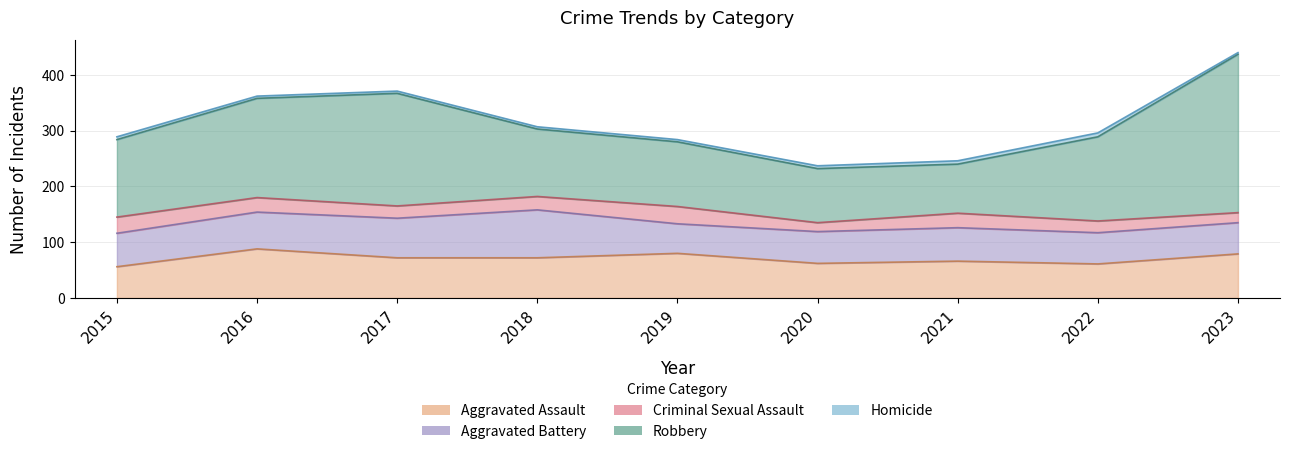

Reading right to left, list all the values displayed in this chart.

Aggravated Assault: 2023=79	2022=61	2021=66	2020=62	2019=80	2018=72	2017=72	2016=88	2015=56
Aggravated Battery: 2023=56	2022=56	2021=60	2020=57	2019=53	2018=86	2017=71	2016=66	2015=60
Criminal Sexual Assault: 2023=18	2022=21	2021=26	2020=16	2019=31	2018=24	2017=22	2016=26	2015=29
Robbery: 2023=284	2022=151	2021=88	2020=97	2019=116	2018=121	2017=202	2016=178	2015=139
Homicide: 2023=3	2022=7	2021=6	2020=5	2019=4	2018=4	2017=4	2016=4	2015=5